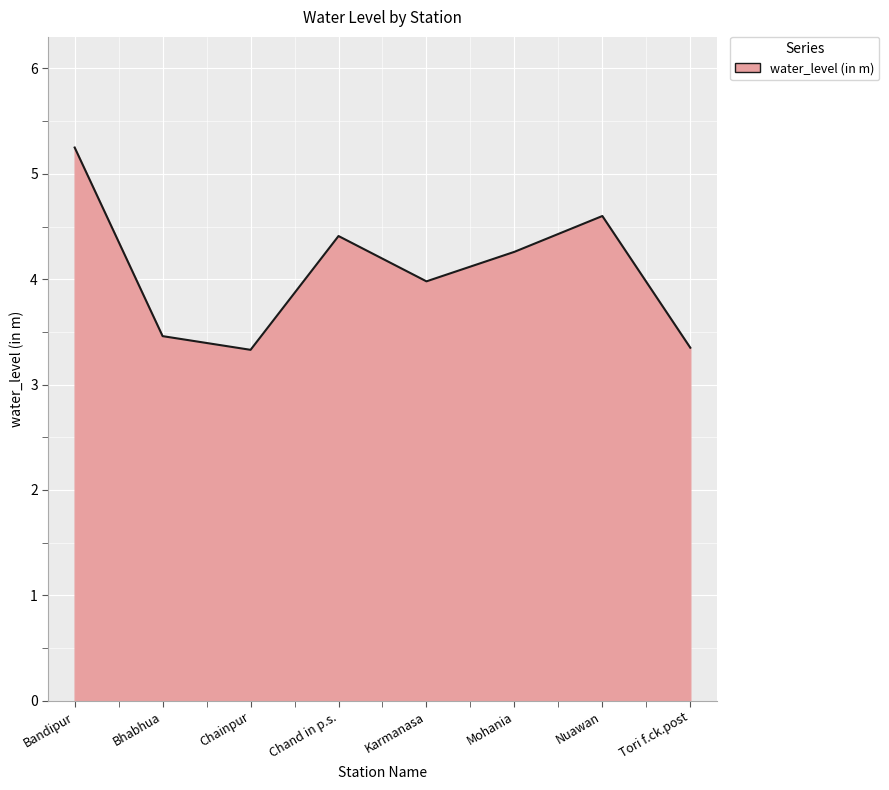

What is the change in value from Karmanasa to Nuawan?

+0.6